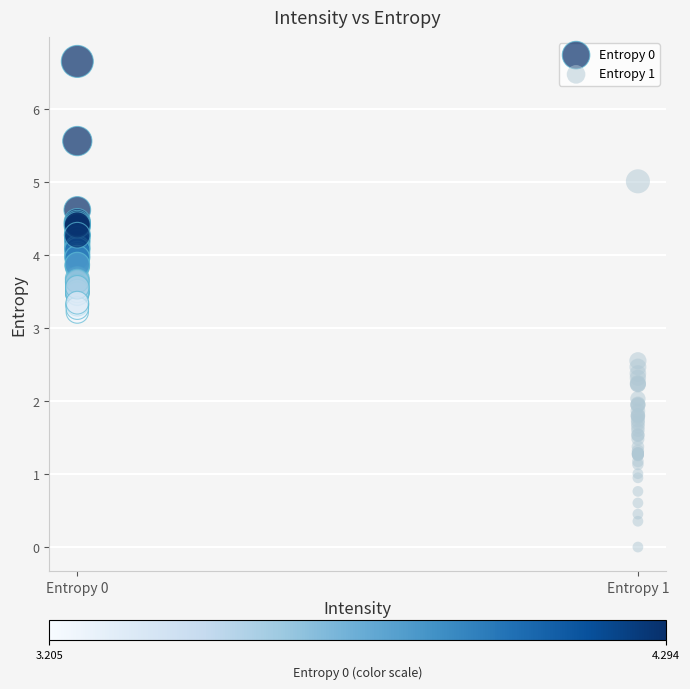

Which series reaches the maximum Y coordinate?

Entropy 0